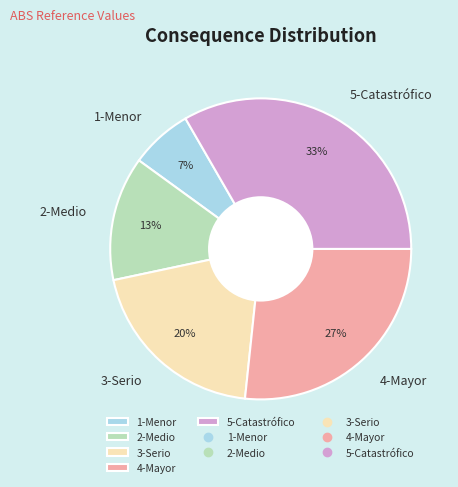

Combined, do 3-Serio and 2-Medio account for over 50%?

No